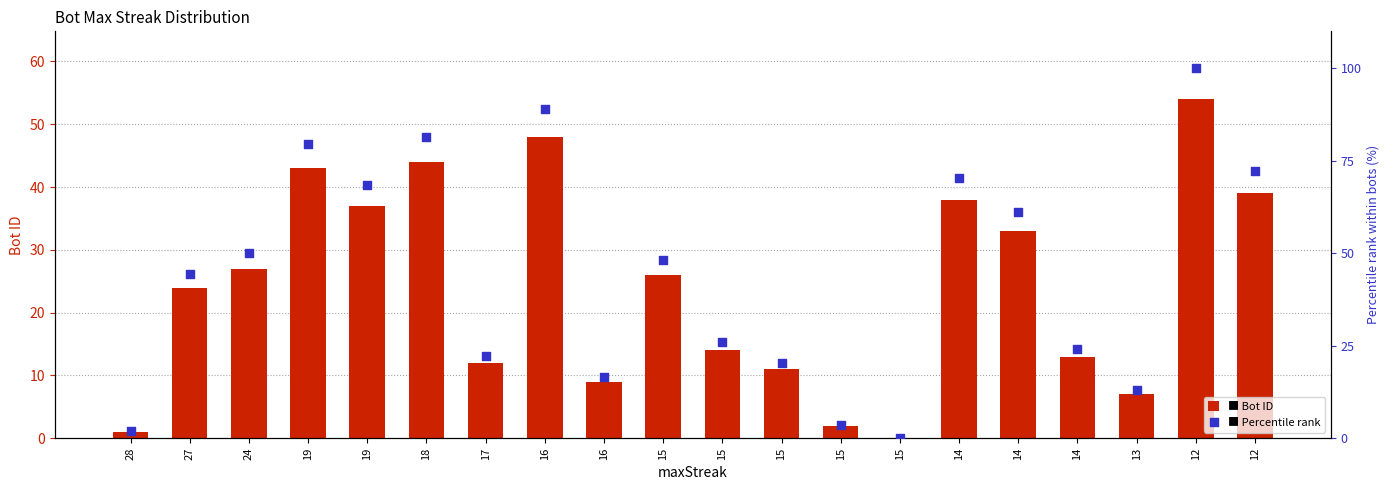

Which series reaches the minimum Y coordinate?

Bot ID